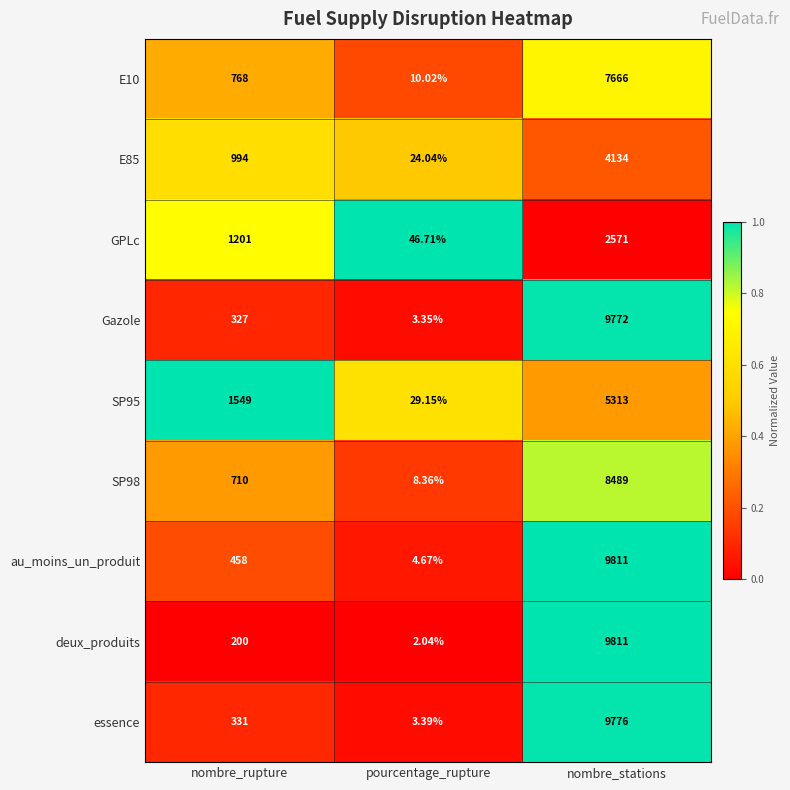

How many values in the E10 series are below 768?

1